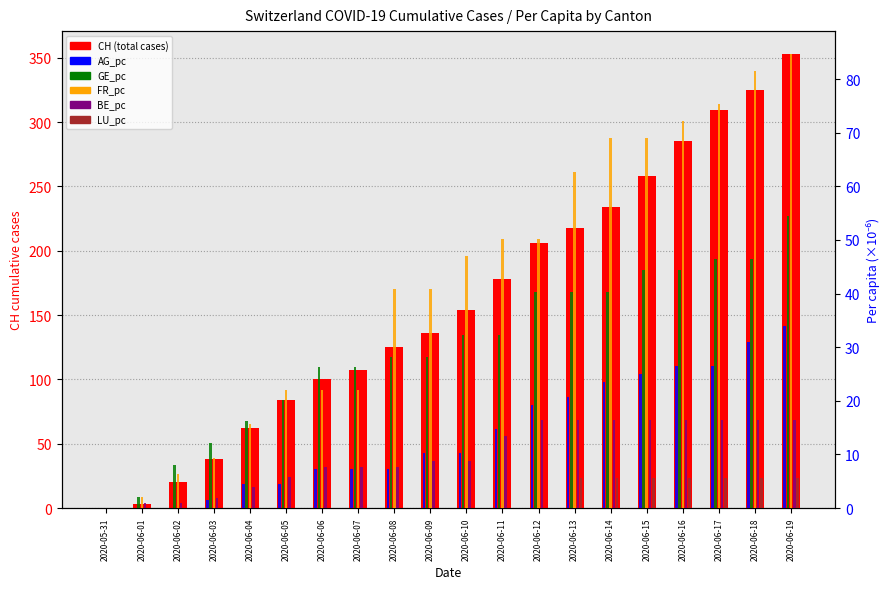

What is the value of the GE_pc (×10⁻⁶) bar at the 11th from the left?

32.3